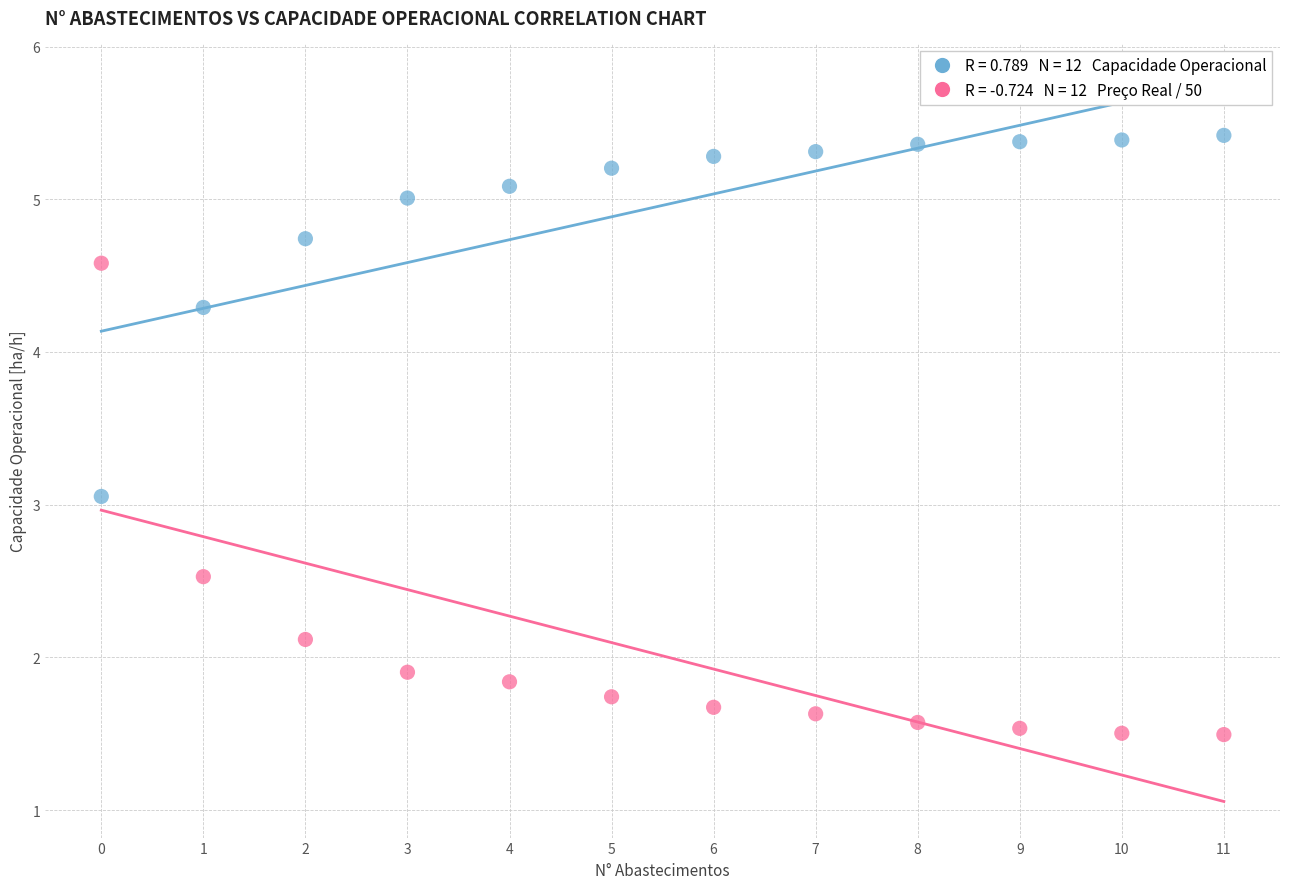

Across all data points, what is the range of Y values (max minus min)?

3.9